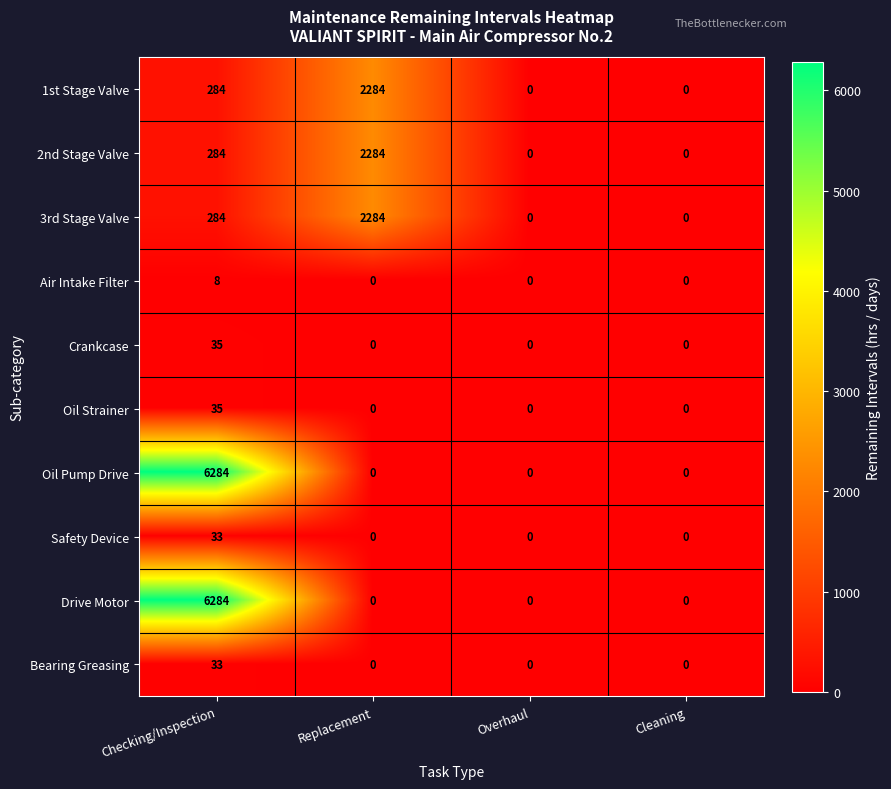

At how many categories does at least one series exceed 1855?

2